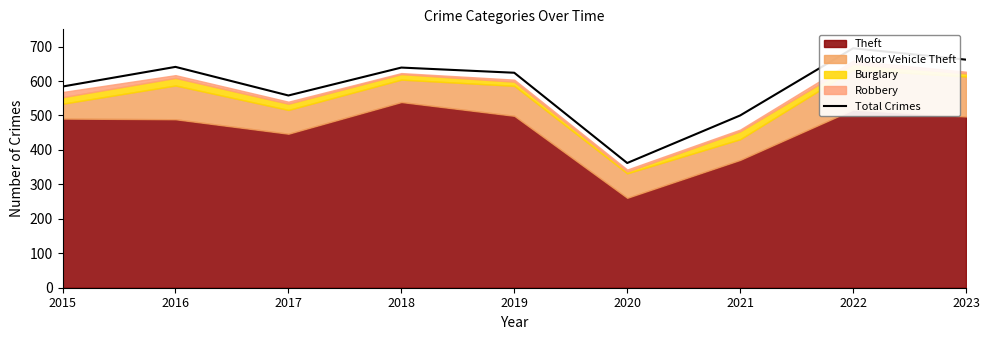

How many interior local peaks (higher than both neighbors) does the data have?

3